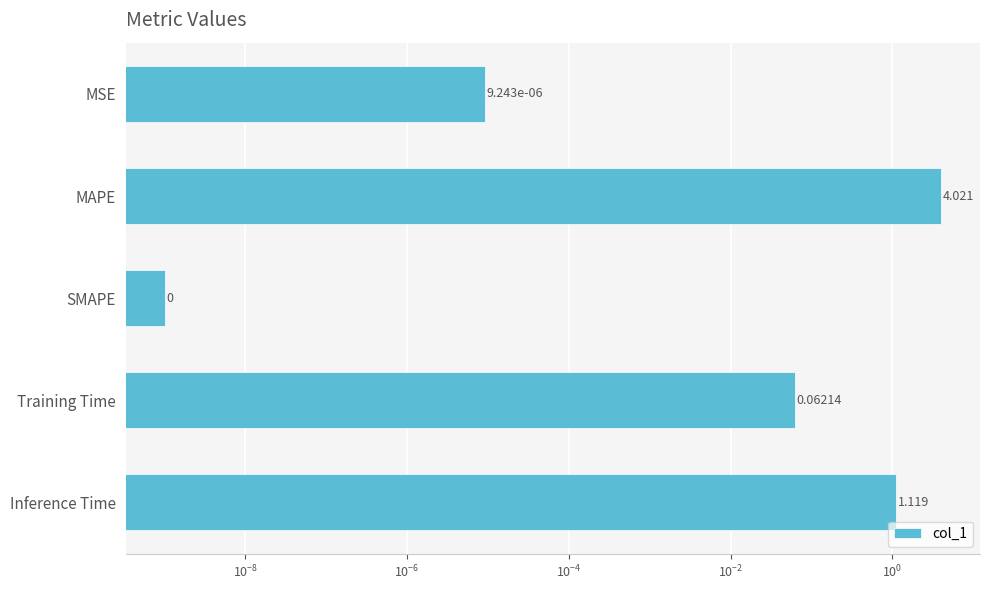

The value at MSE is 0.0. True or false?

False